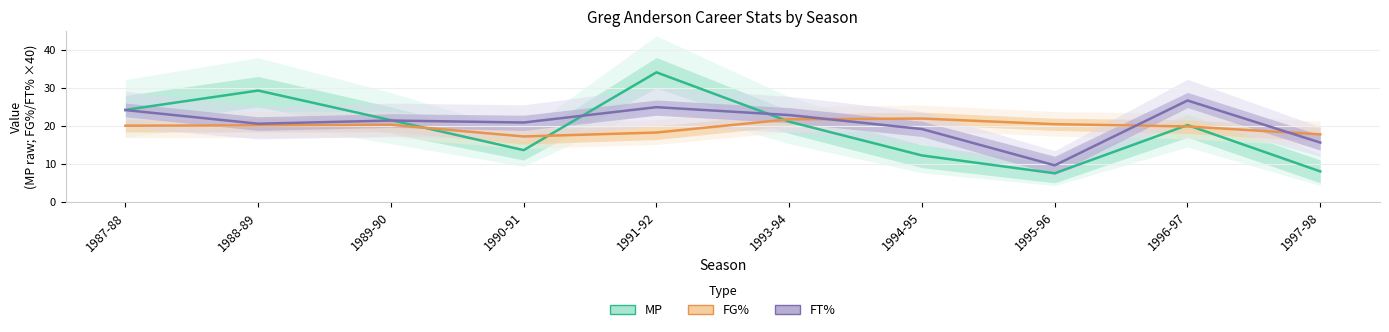

Does the chart have visible grid lines?

Yes